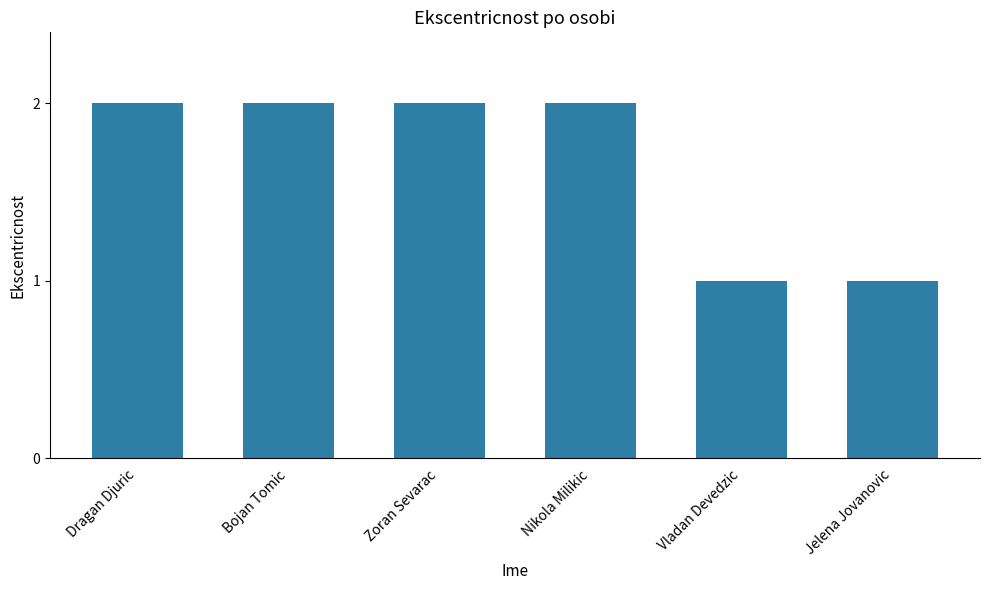

What position from the right is Nikola Milikic?

3